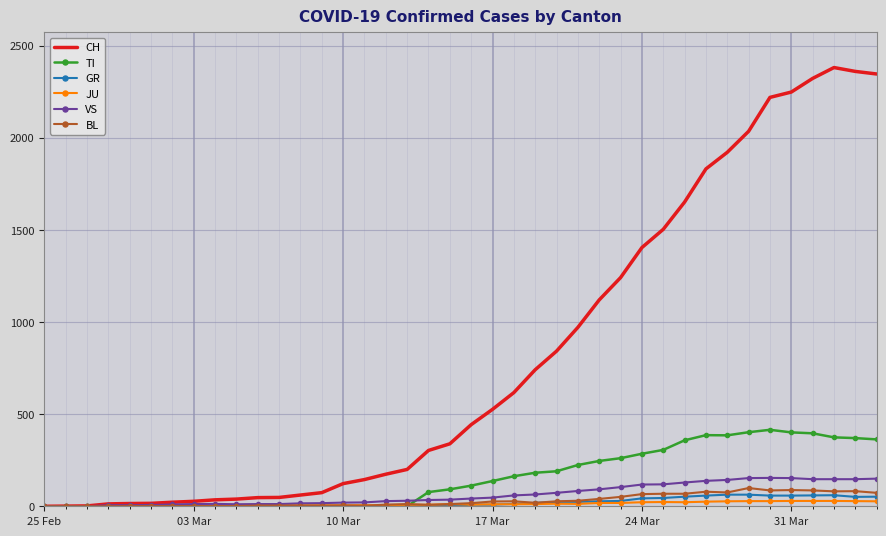

Which series has the widest spread of values?

CH